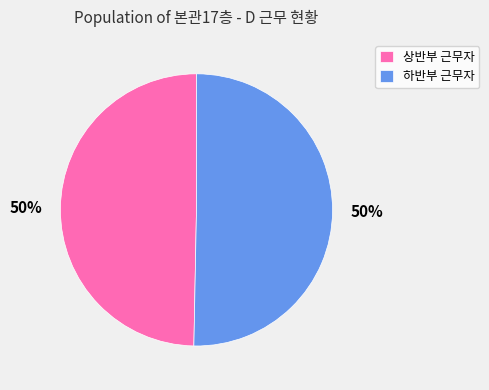

To the nearest percent, what portion does 하반부 근무자 represent?

50%